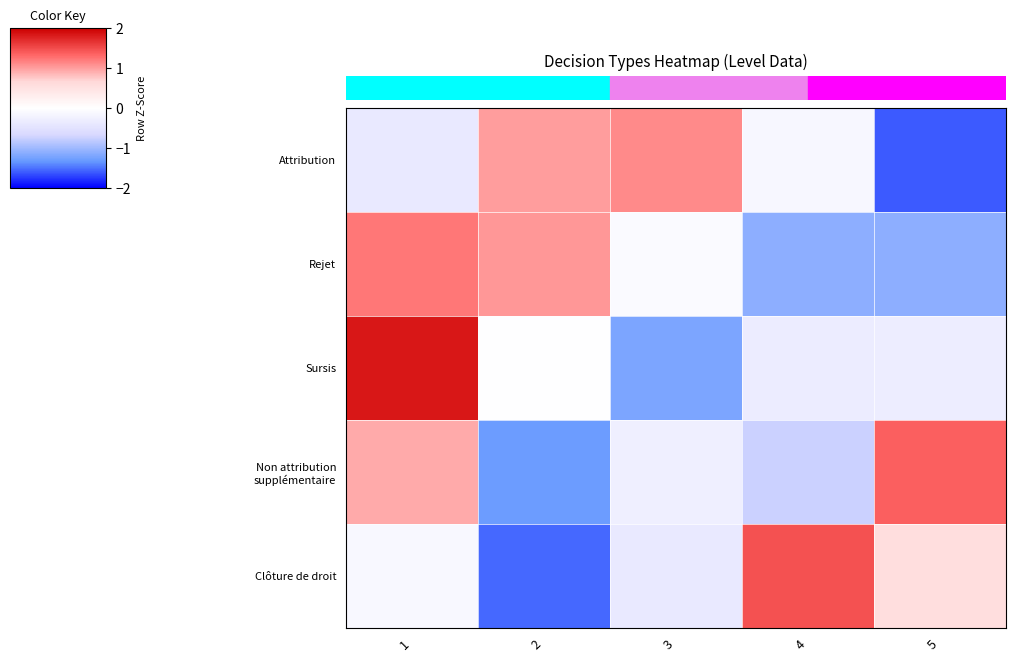

At how many categories does at least one series exceed 1?

5